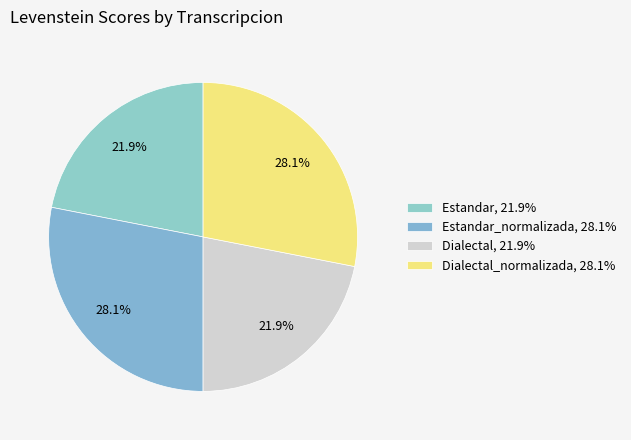

How many segments does this pie chart have?

4